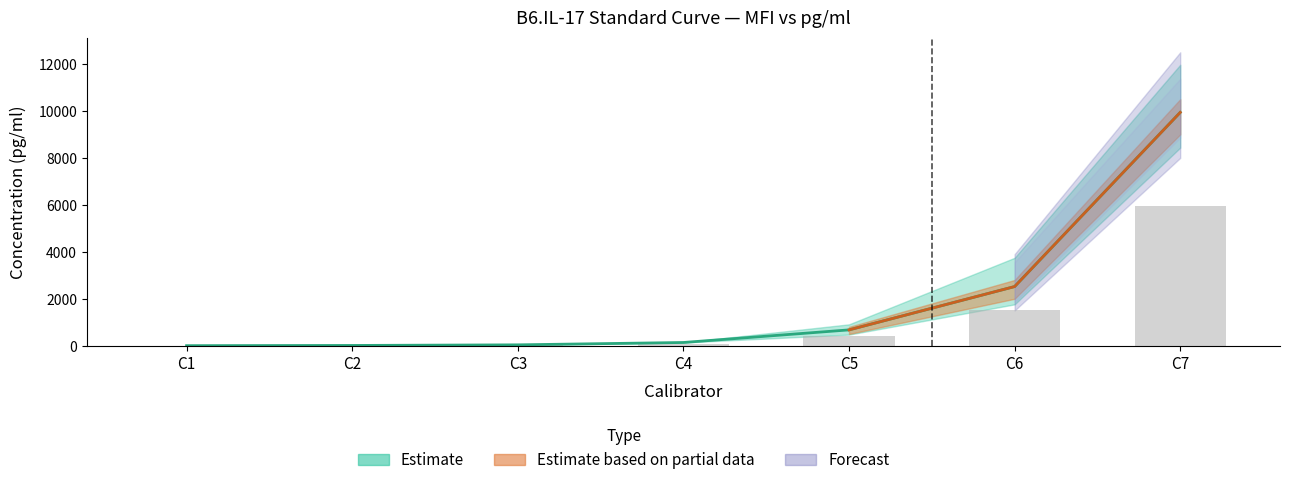

Is it true that Avg_pg_ml equals 404.6 at C5?

True